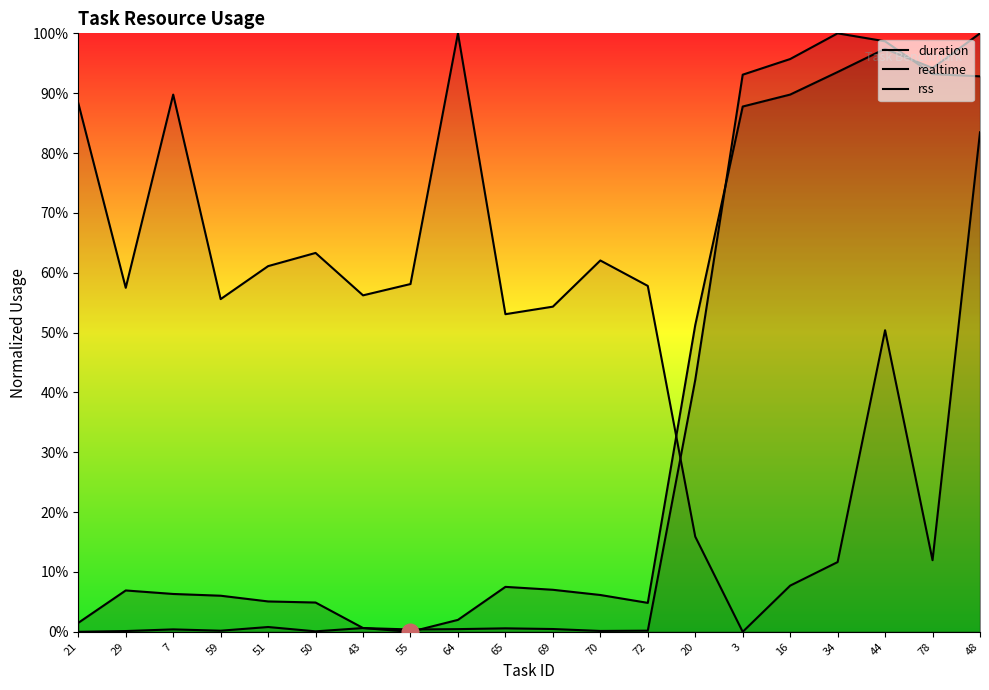

What is the approximate value of duration at 21?

1.5